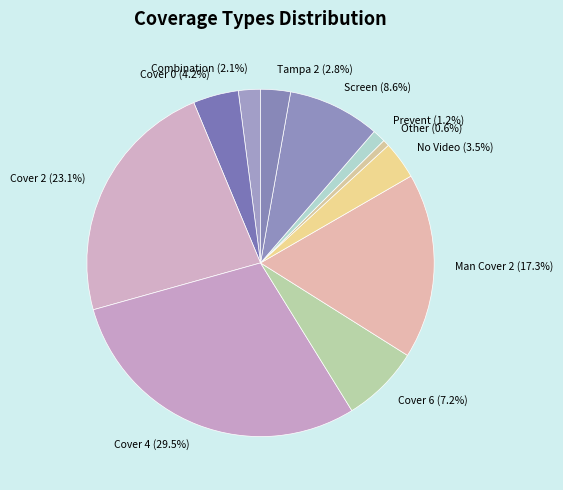

Which has a higher value, Prevent (1.2%) or No Video (3.5%)?

No Video (3.5%)